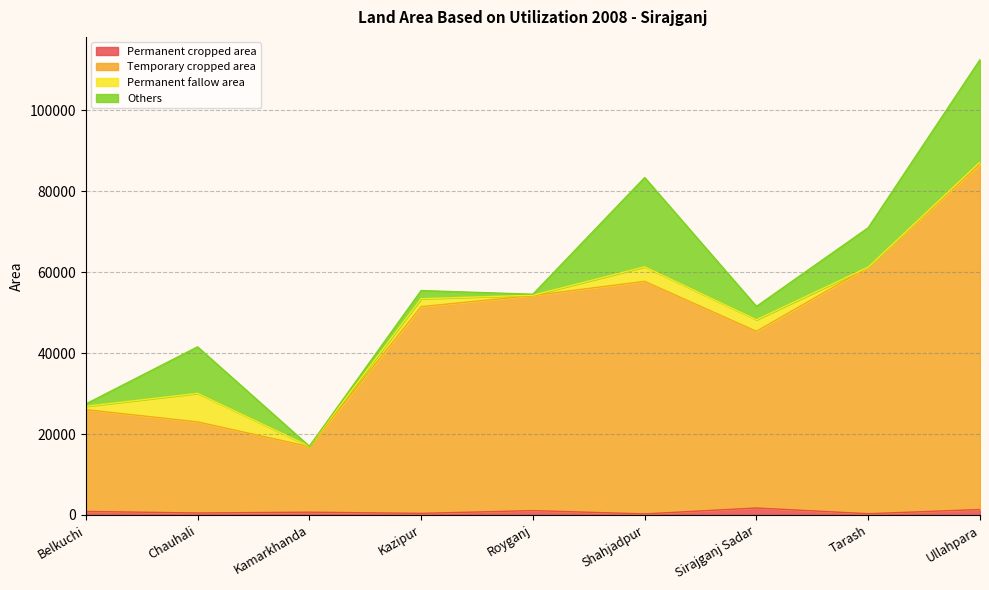

At how many categories does at least one series exceed 51639?

4